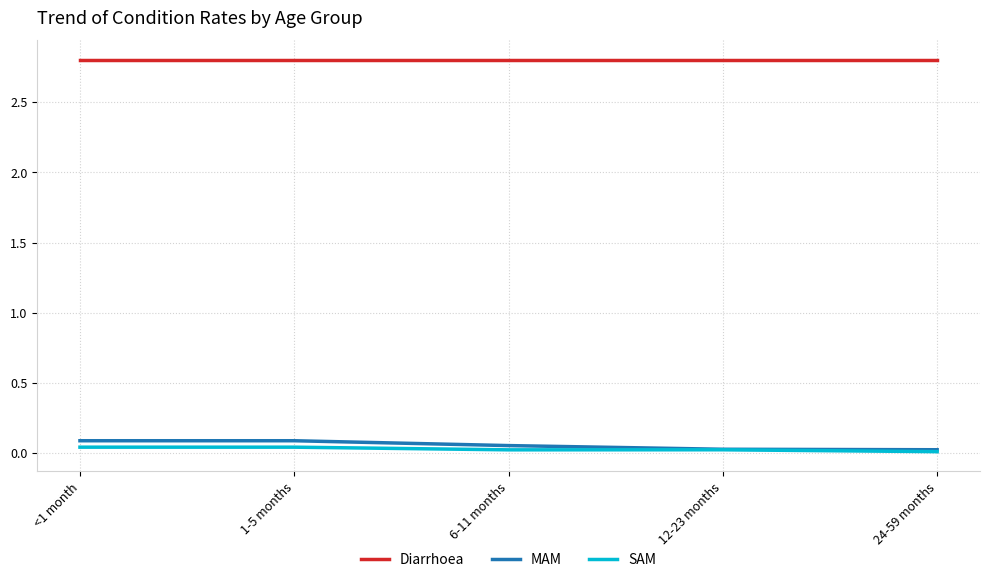

Which series has the largest total across all categories?

Diarrhoea